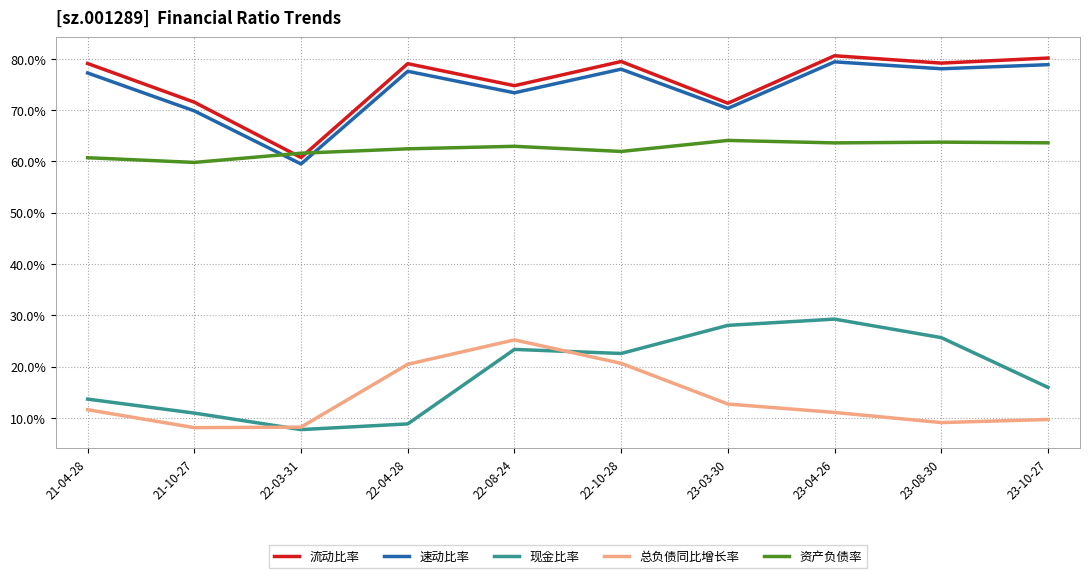

What are all the series names shown in the legend?

流动比率, 速动比率, 现金比率, 总负债同比增长率, 资产负债率